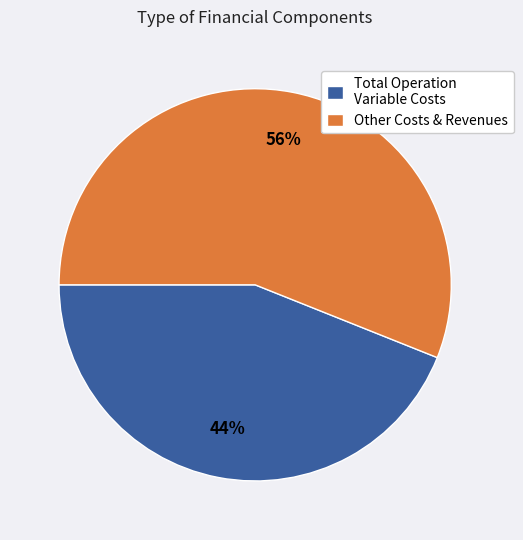

To the nearest percent, what portion does Other Costs & Revenues represent?

56%